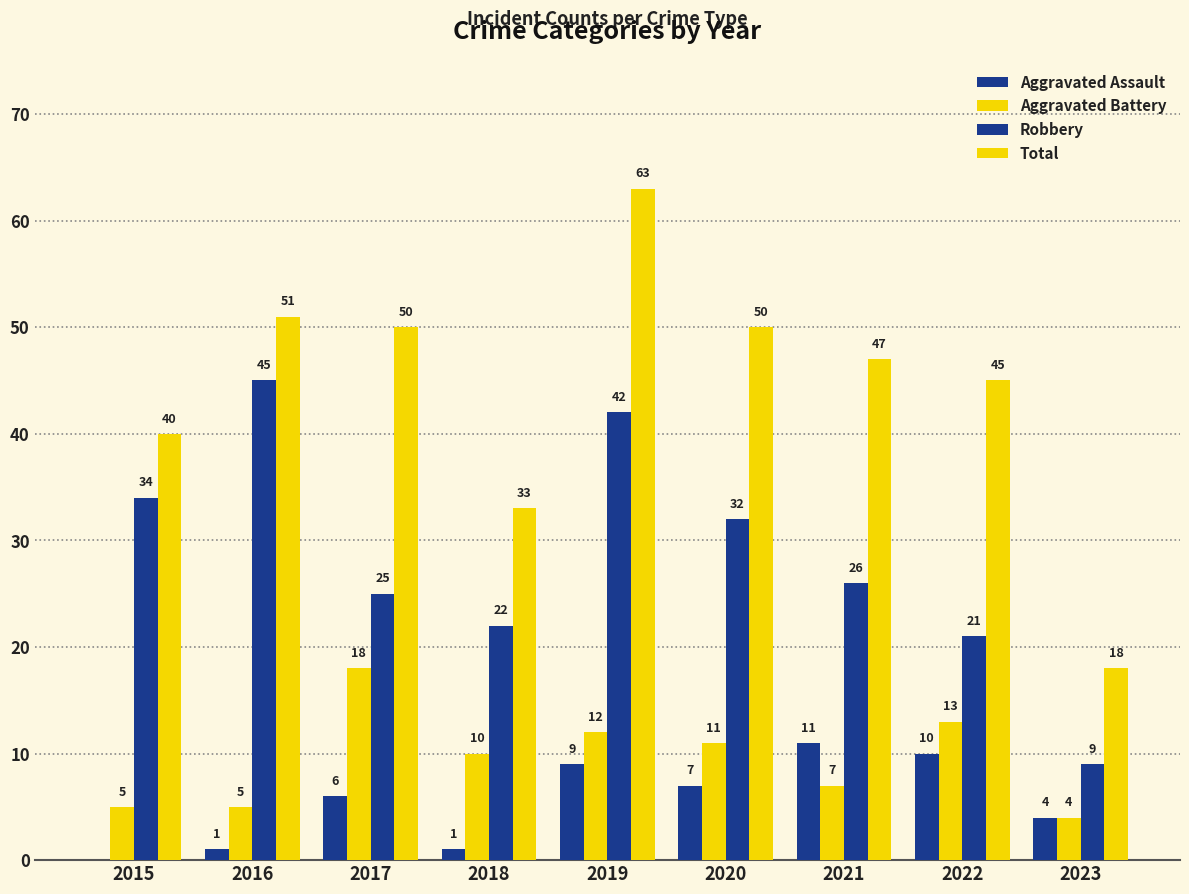

Reading left to right, what are all the values shown in this chart?

Aggravated Assault: 2015=0	2016=1	2017=6	2018=1	2019=9	2020=7	2021=11	2022=10	2023=4
Aggravated Battery: 2015=5	2016=5	2017=18	2018=10	2019=12	2020=11	2021=7	2022=13	2023=4
Robbery: 2015=34	2016=45	2017=25	2018=22	2019=42	2020=32	2021=26	2022=21	2023=9
Total: 2015=40	2016=51	2017=50	2018=33	2019=63	2020=50	2021=47	2022=45	2023=18